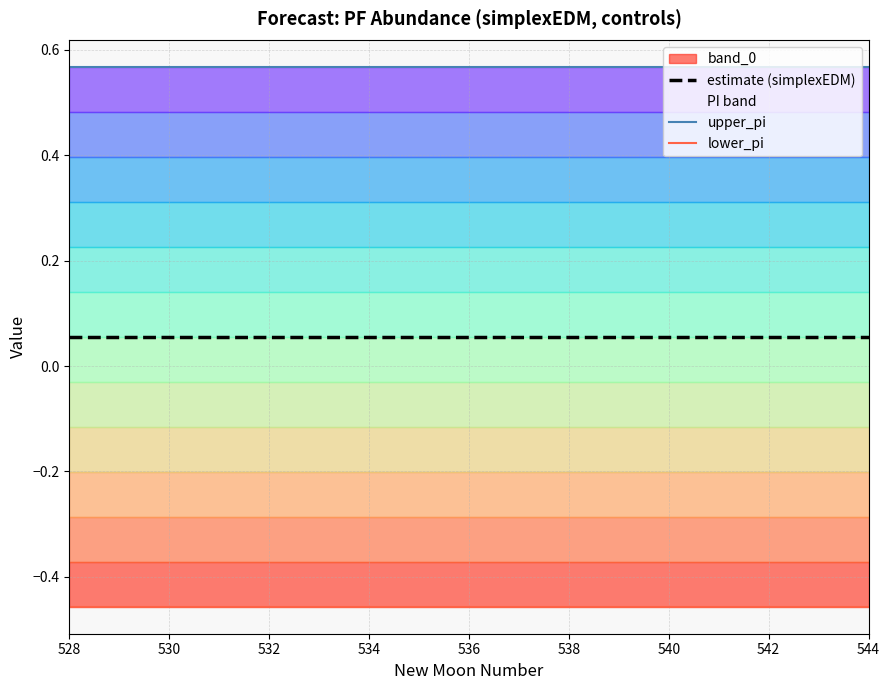

The estimate (simplexEDM) series shows 0.1 at 536. True or false?

False